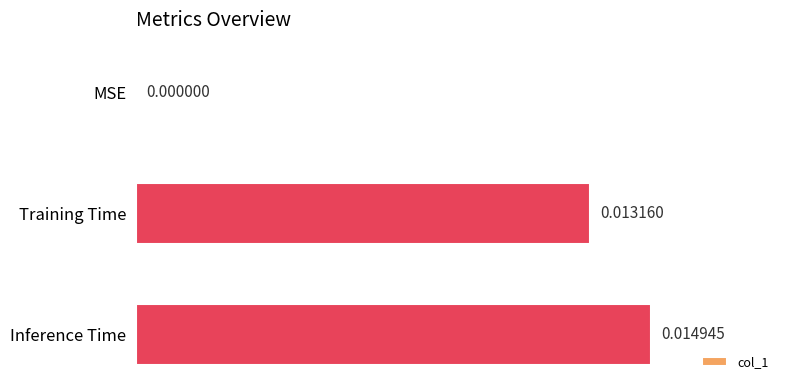

Between MSE and Training Time, which is larger?

Training Time